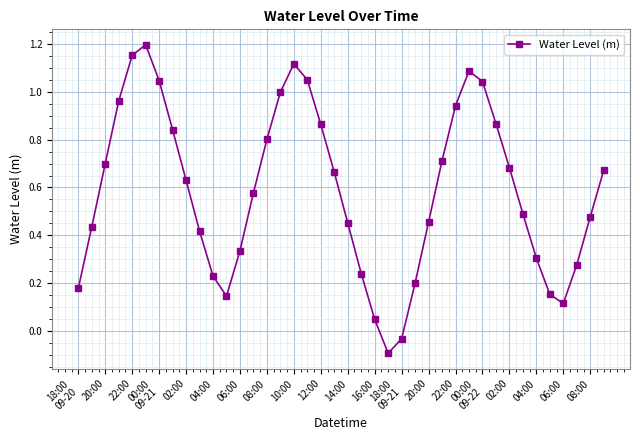

True or false: there are more than 1 points higher than both neighbors.

True